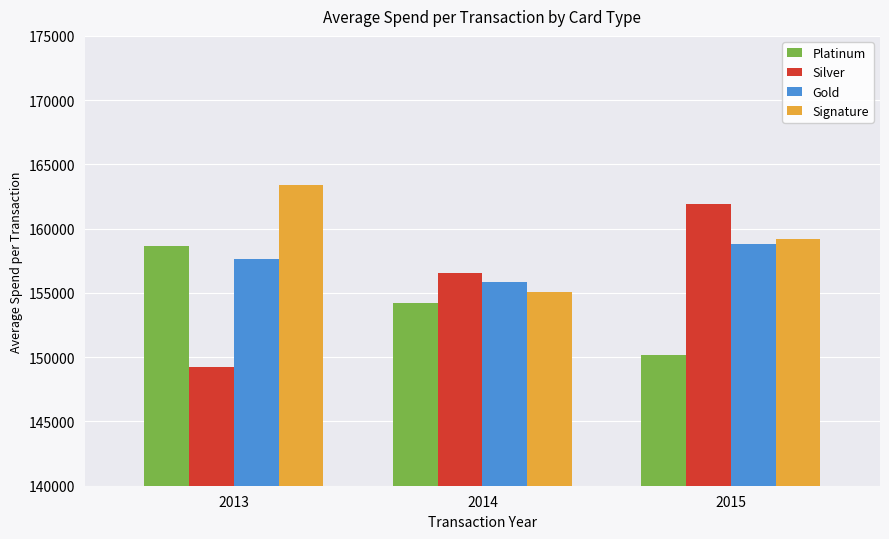

How many bars are there in each group?

4